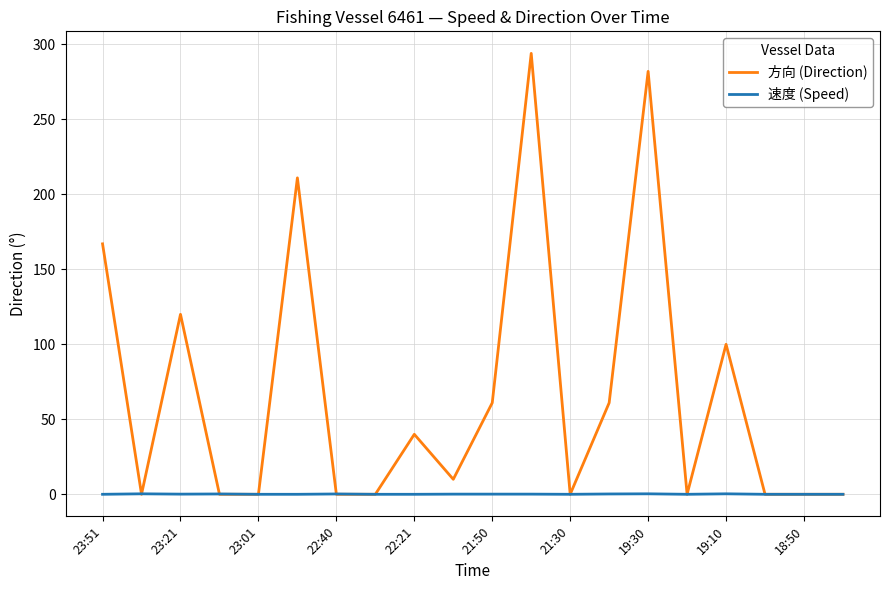

Which series has the largest total across all categories?

方向 (Direction)